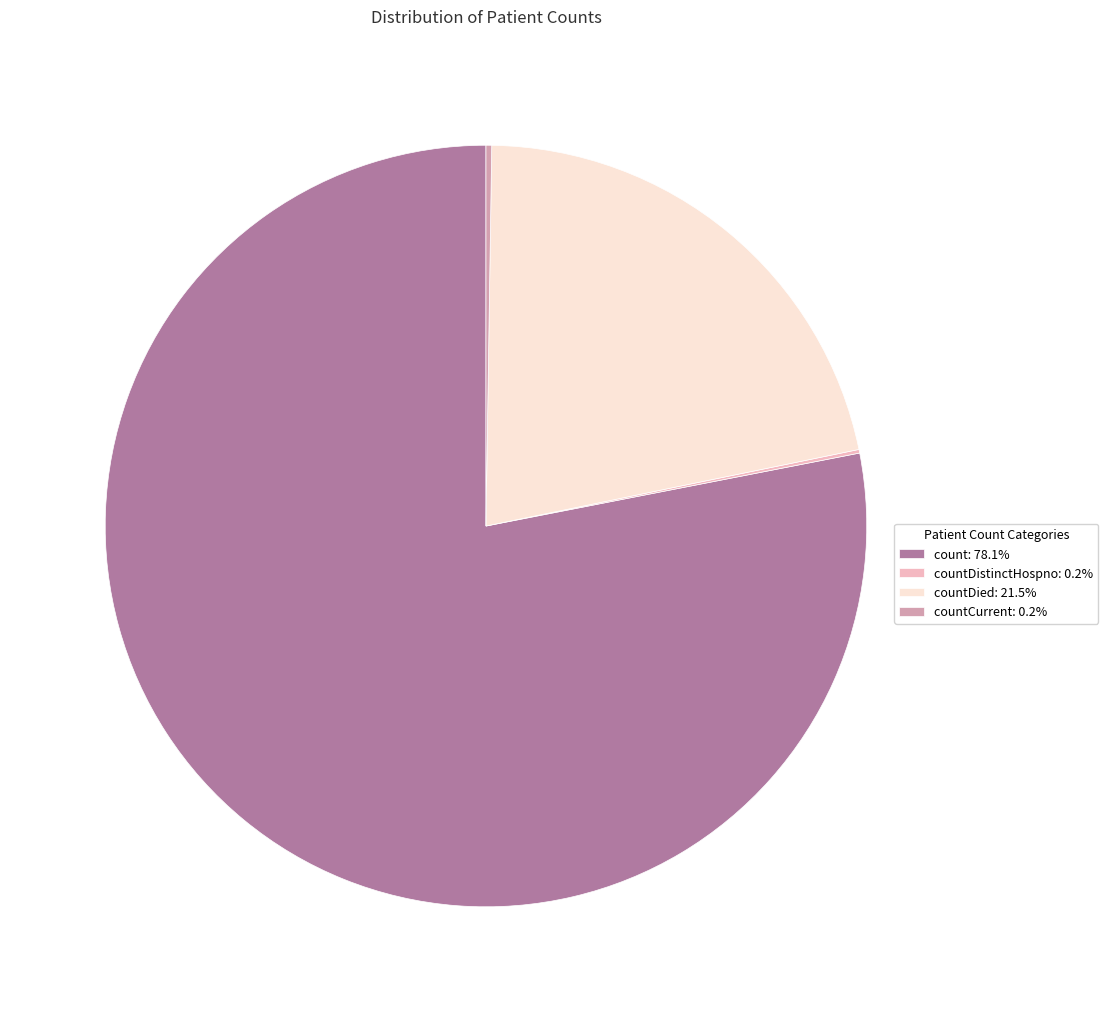

Approximately how many times larger is the value at count: 78.1% compared to countDied: 21.5%?

3.6